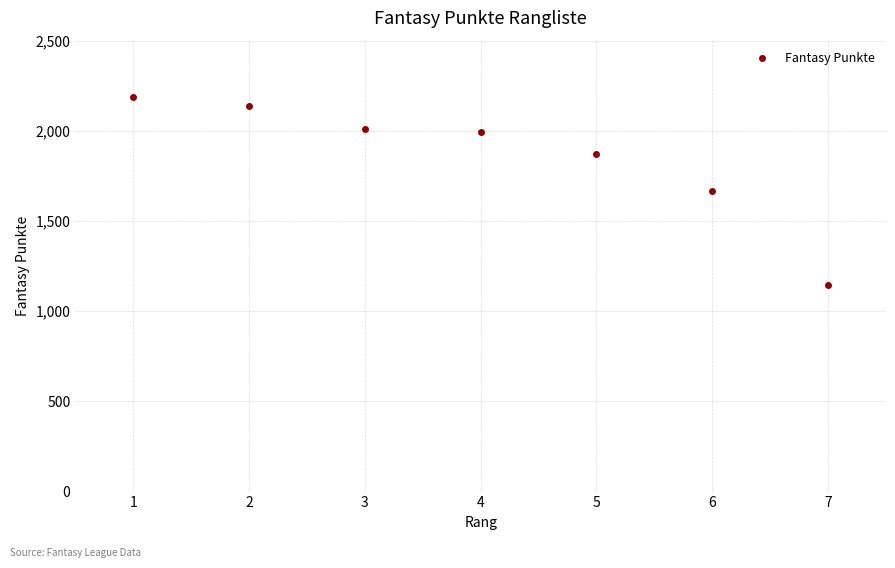

Which category has the lowest value across all series?

7